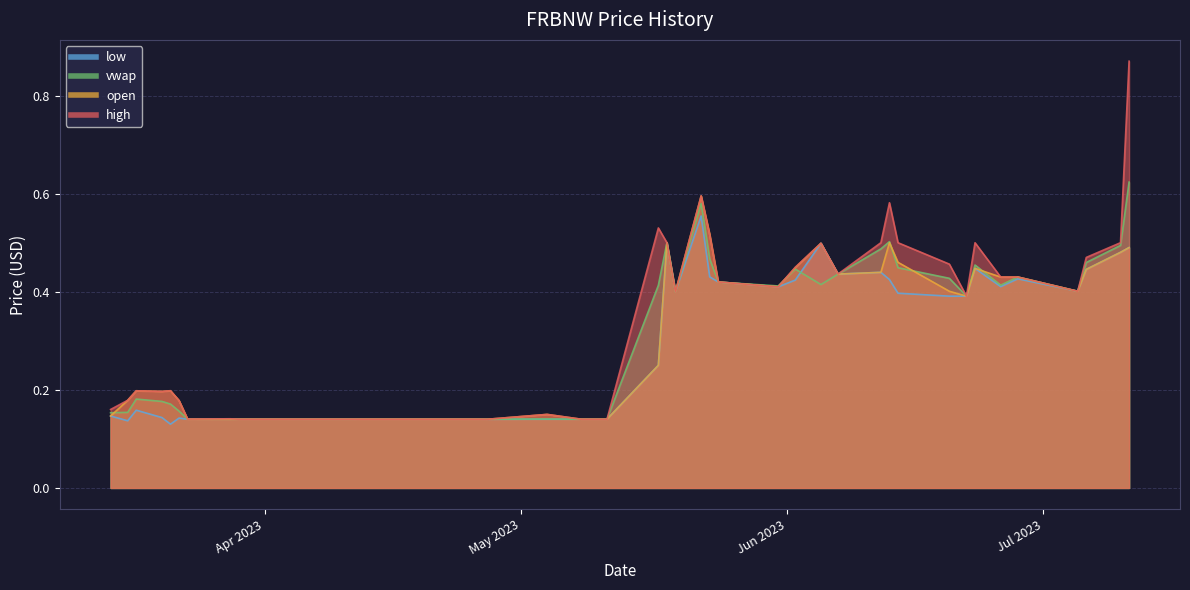

True or false: open and low intersect in this chart.

False